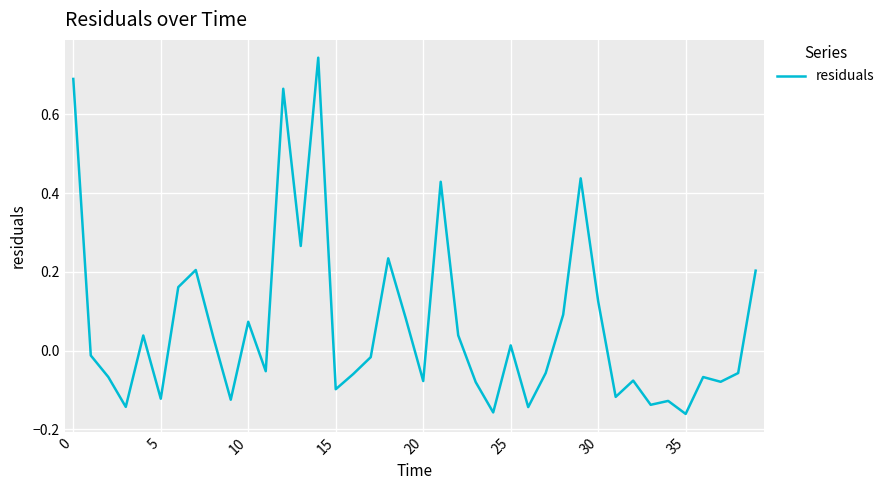

Does the chart display data point markers on the line(s)?

No